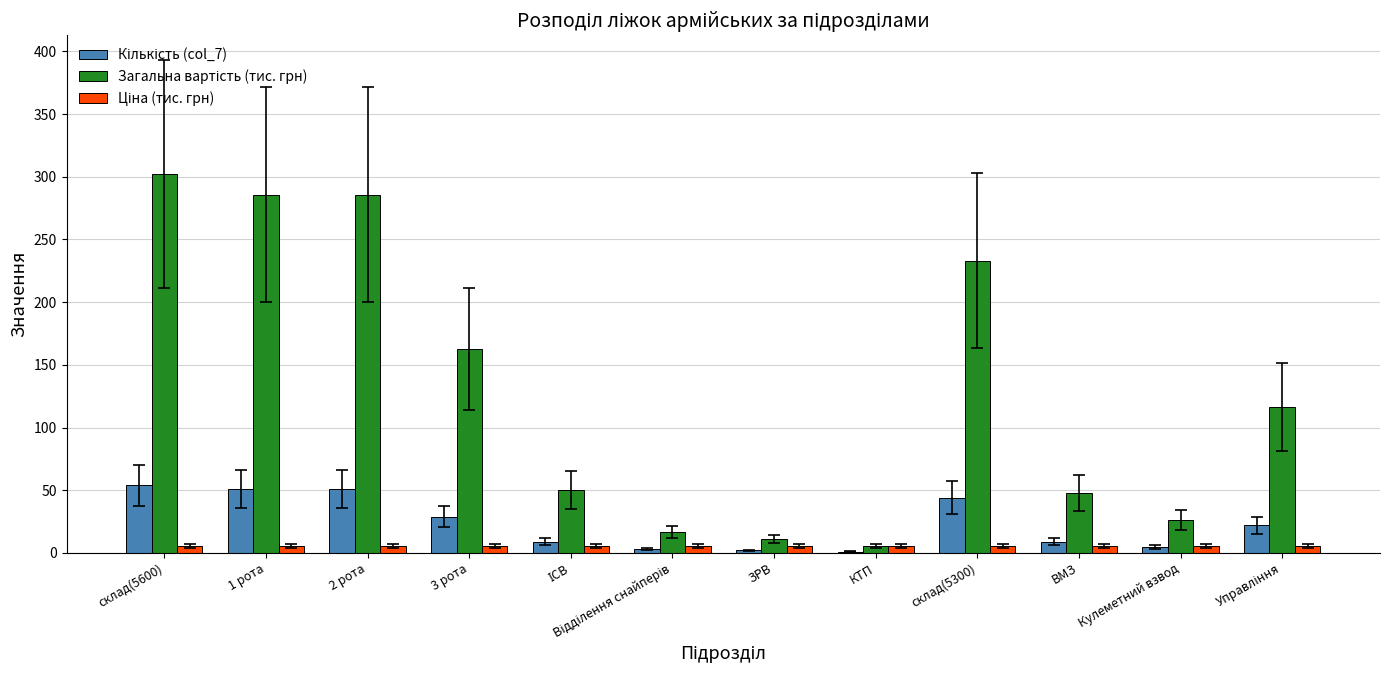

Which category has the highest value across all series?

склад(5600)